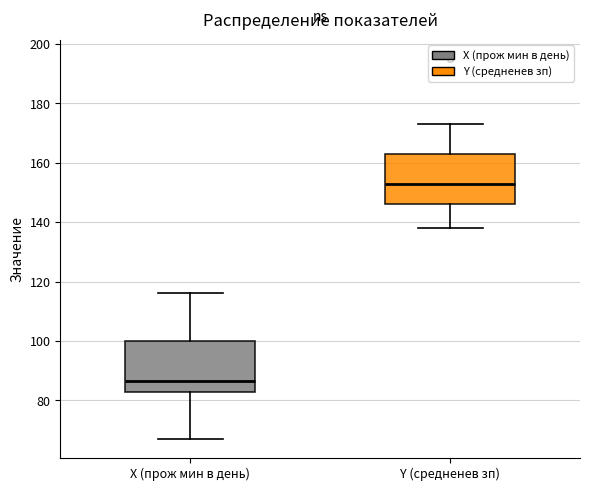

Reading left to right, read every box against the y-axis: the position of its median line, the range the box covers, and the ends of its whiskers. The values are not printed on the chart, so give them approximately, as read against the axis.

X (прож мин в день): median 86, box 82 to 100, whiskers 68 to 116
Y (средненев зп): median 154, box 146 to 164, whiskers 138 to 174